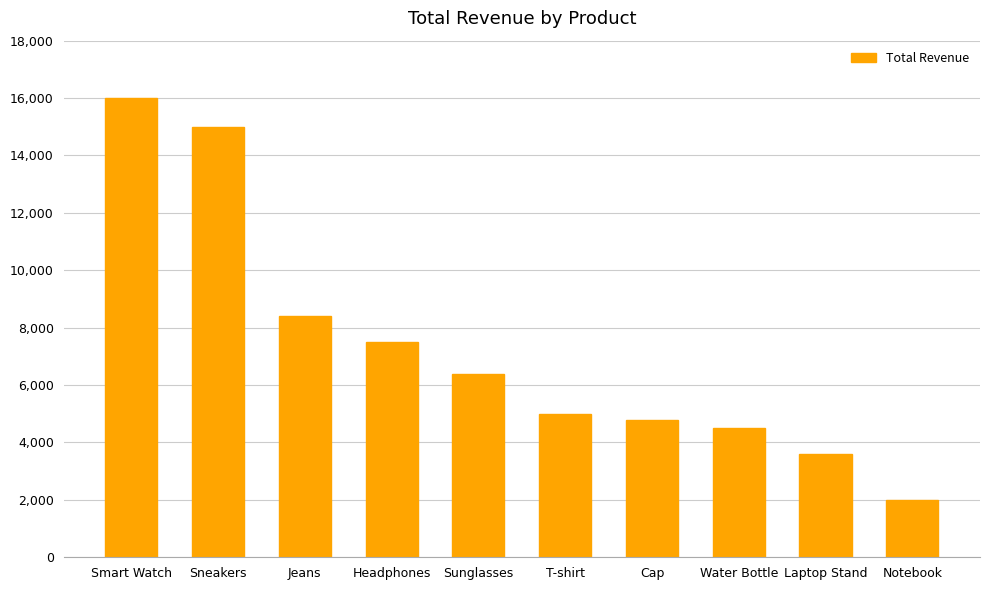

What is the average value?

7320